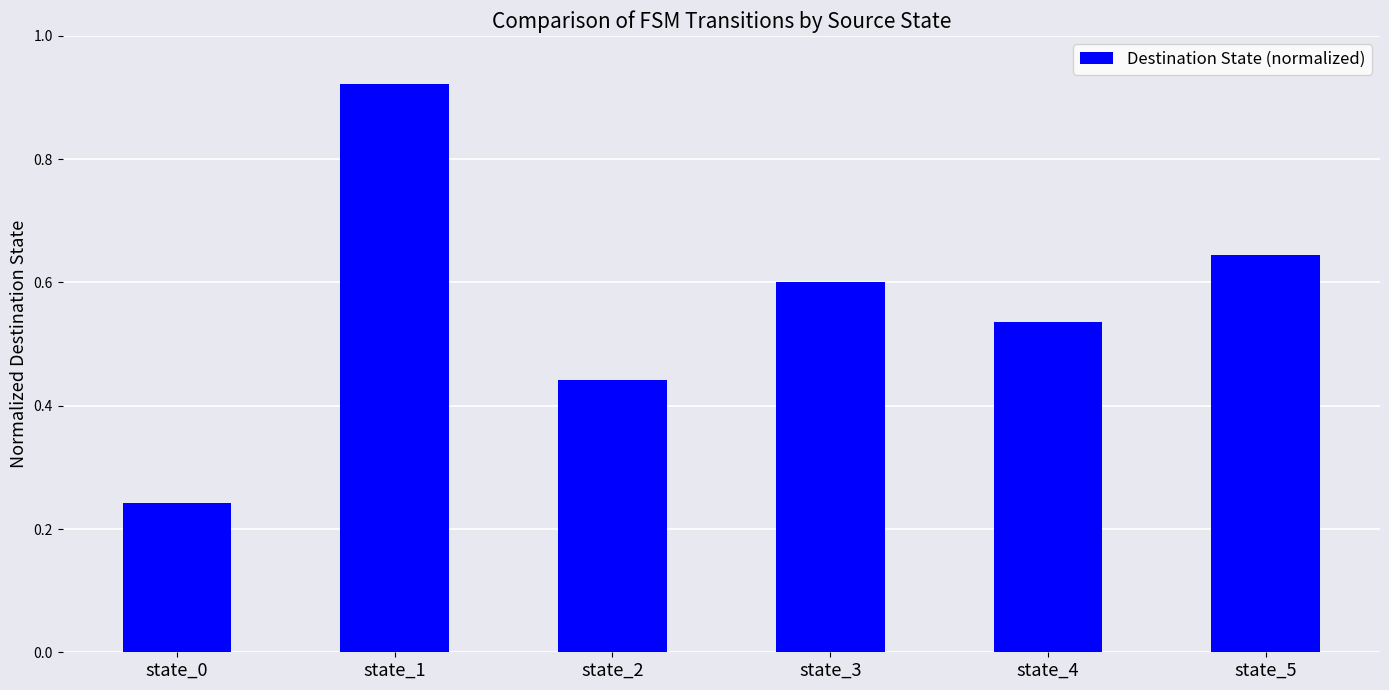

What is the sum of the values at state_2 and state_5?

1.1